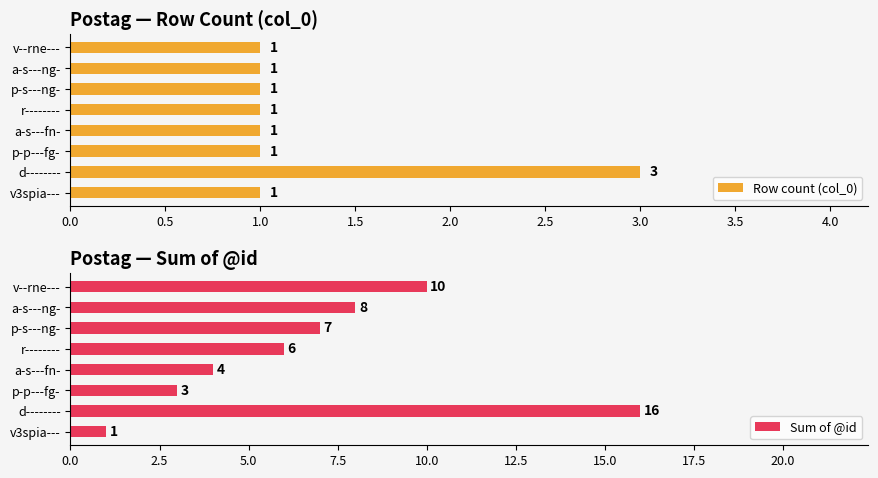

The value of Row count (col_0) at d-------- is 3. True or false?

True